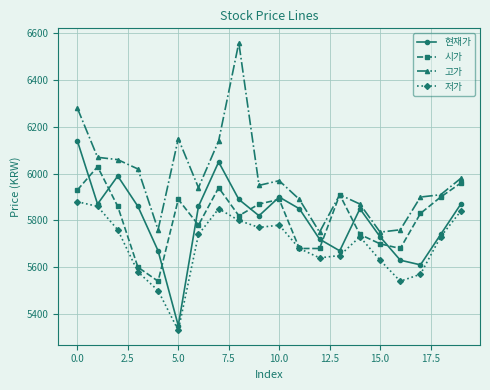

True or false: 저가 and 고가 cross at least once.

False